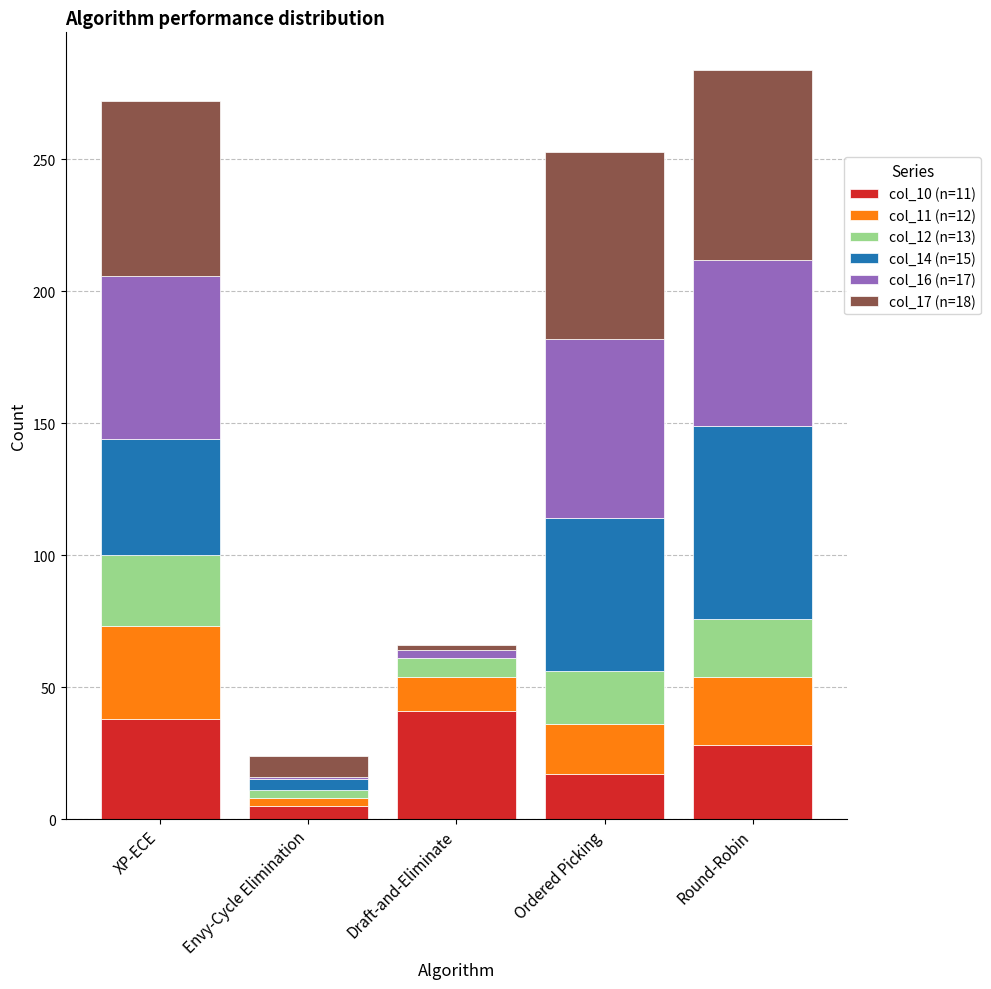

Reading left to right, list the values for the col_10 (n=11) series.

XP-ECE=38	Envy-Cycle Elimination=5	Draft-and-Eliminate=41	Ordered Picking=17	Round-Robin=28